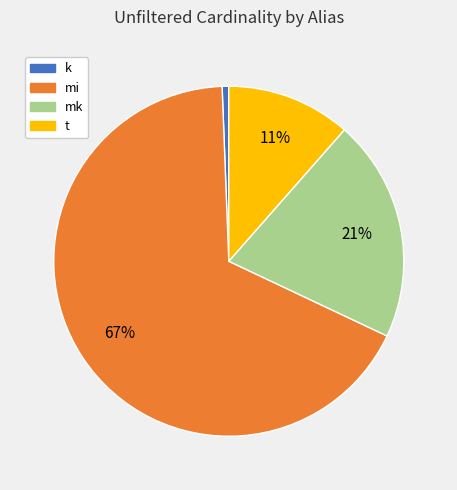

Which slice is the largest?

mi